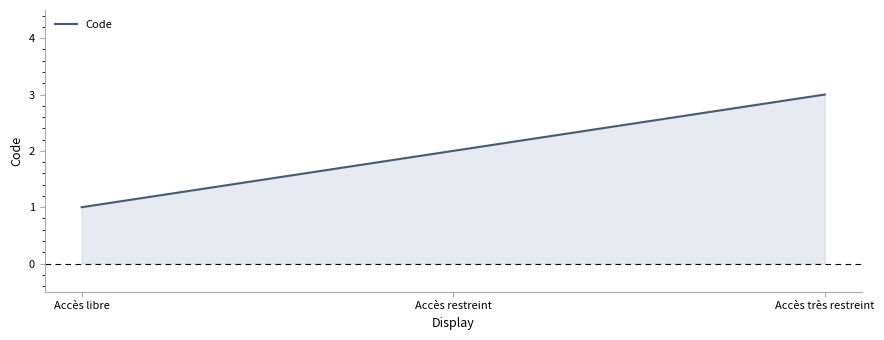

How many lines are shown in the chart?

1